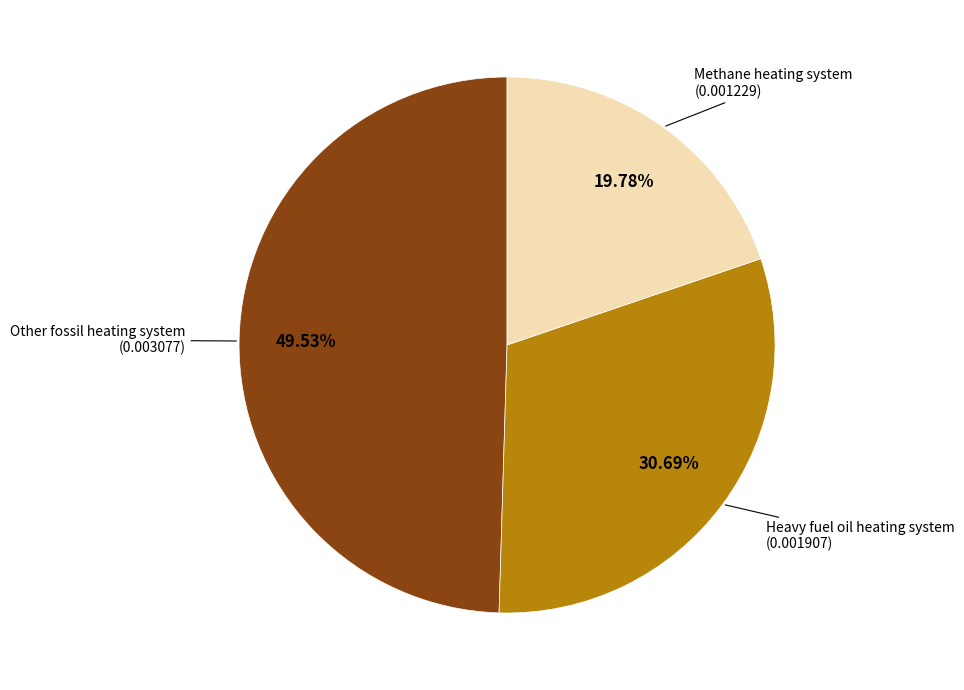

Is there any slice that represents more than half of the pie?

No